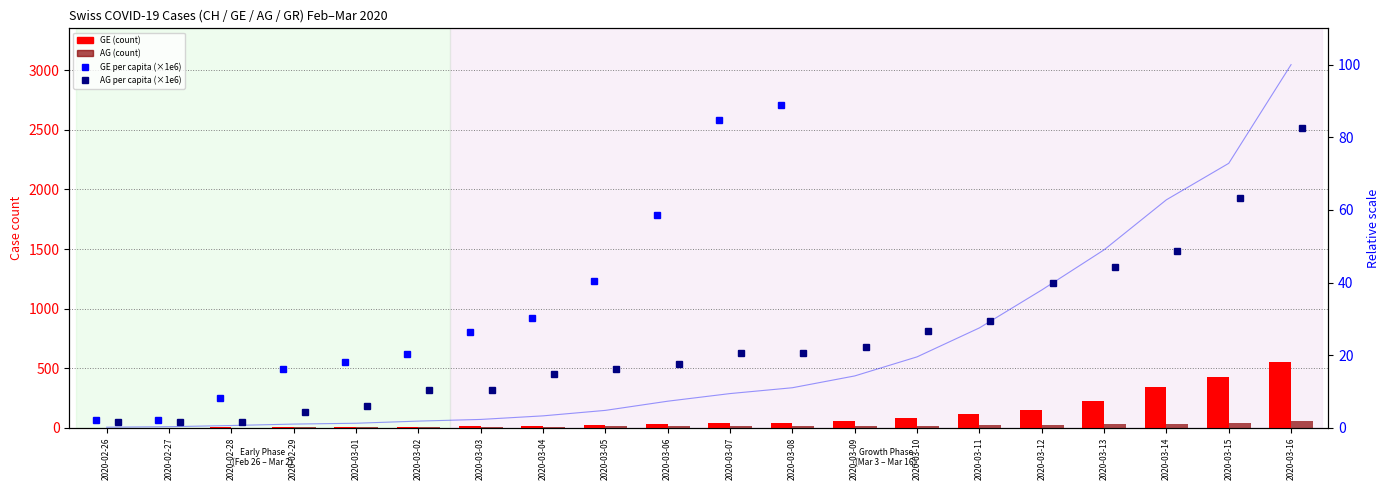

Reading right to left, transcribe all the data shown in this chart.

GE (count): 549.0	425.0	343.0	224.0	153.0	112.0	79.0	59.0	44.0	42.0	29.0	20.0	15.0	13.0	10.0	9.0	8.0	4.0	1.0	1.0
AG (count): 56.0	43.0	33.0	30.0	27.0	20.0	18.0	15.0	14.0	14.0	12.0	11.0	10.0	7.0	7.0	4.0	3.0	1.0	1.0	1.0
GE_pc (scaled): 1108.5	858.2	692.6	452.3	308.9	226.1	159.5	119.1	88.8	84.8	58.6	40.4	30.3	26.2	20.2	18.2	16.2	8.1	2.0	2.0
AG_pc (scaled): 82.6	63.4	48.7	44.2	39.8	29.5	26.5	22.1	20.6	20.6	17.7	16.2	14.7	10.3	10.3	5.9	4.4	1.5	1.5	1.5
CH % of max: 100.0	72.8	62.8	49.0	37.9	27.5	19.5	14.3	11.0	9.4	7.3	4.8	3.3	2.3	1.8	1.2	1.0	0.6	0.3	0.2